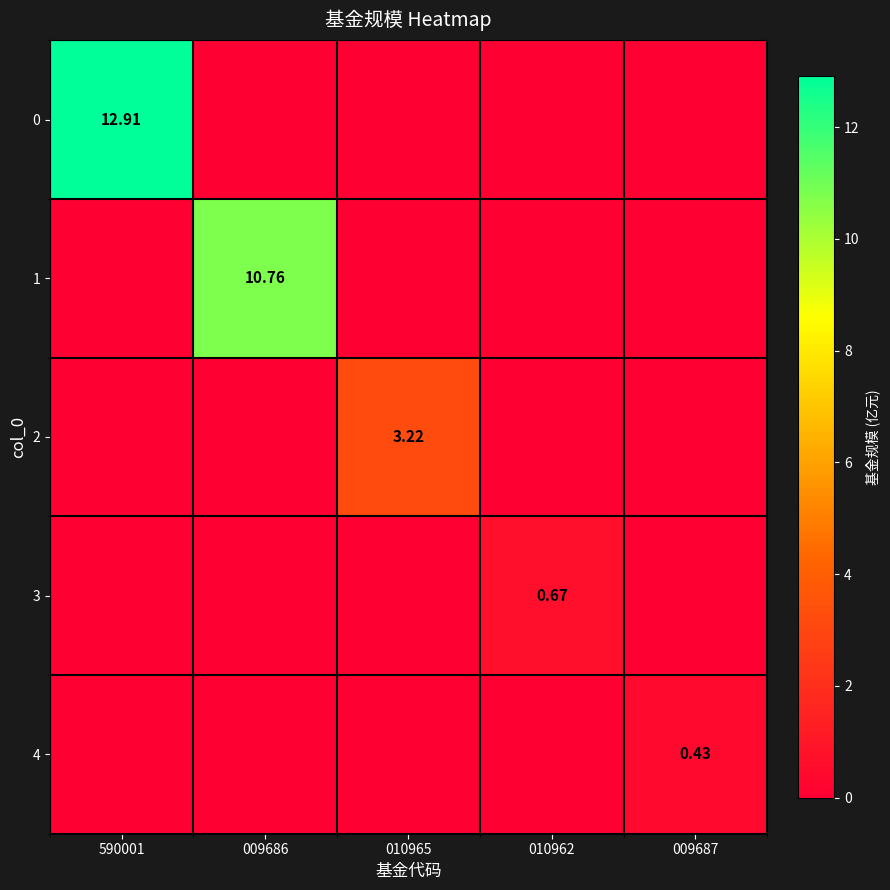

What is the difference between the maximum and minimum values in the 1 series?

10.8